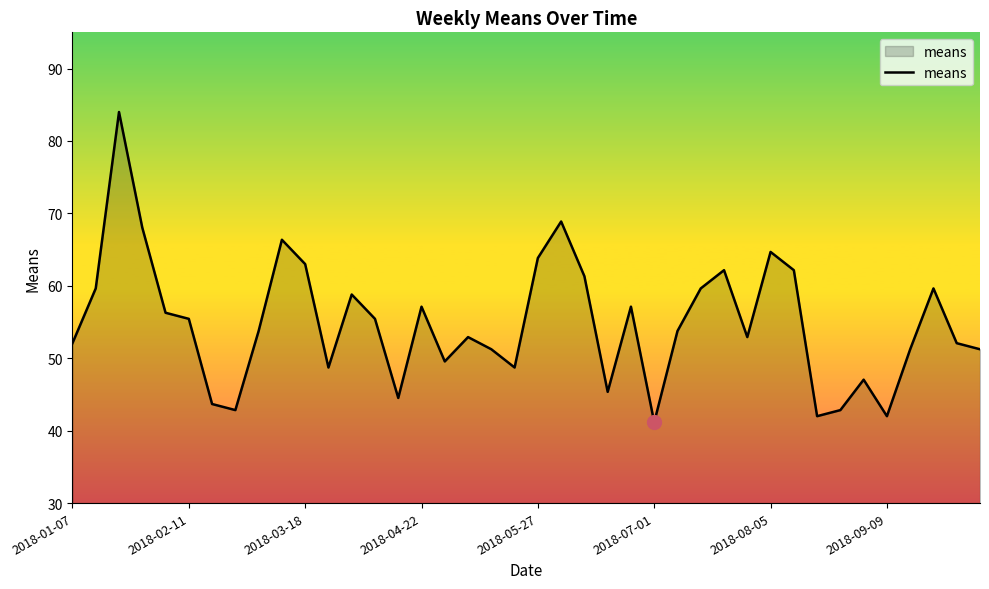

How many interior local peaks (higher than both neighbors) does the data have?

11